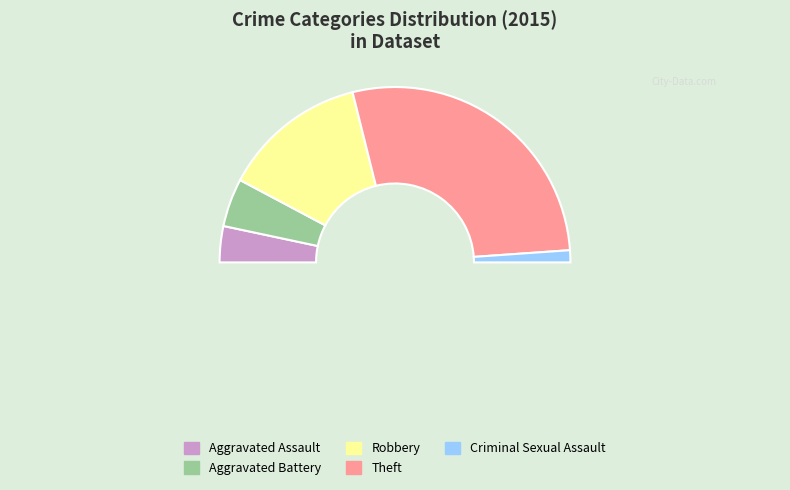

To the nearest percent, what is the combined percentage of Aggravated Assault and Criminal Sexual Assault?

9%